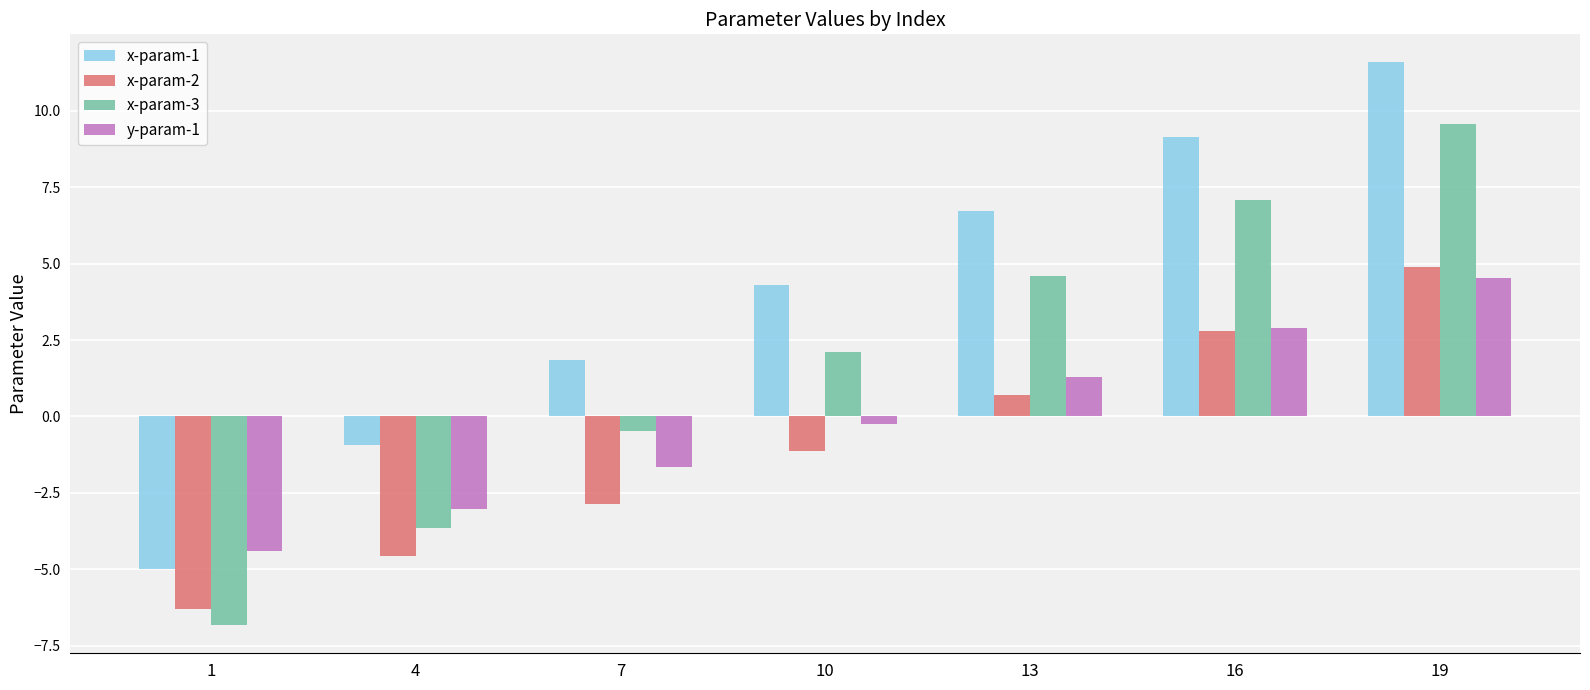

At which label does x-param-3 reach its minimum?

1